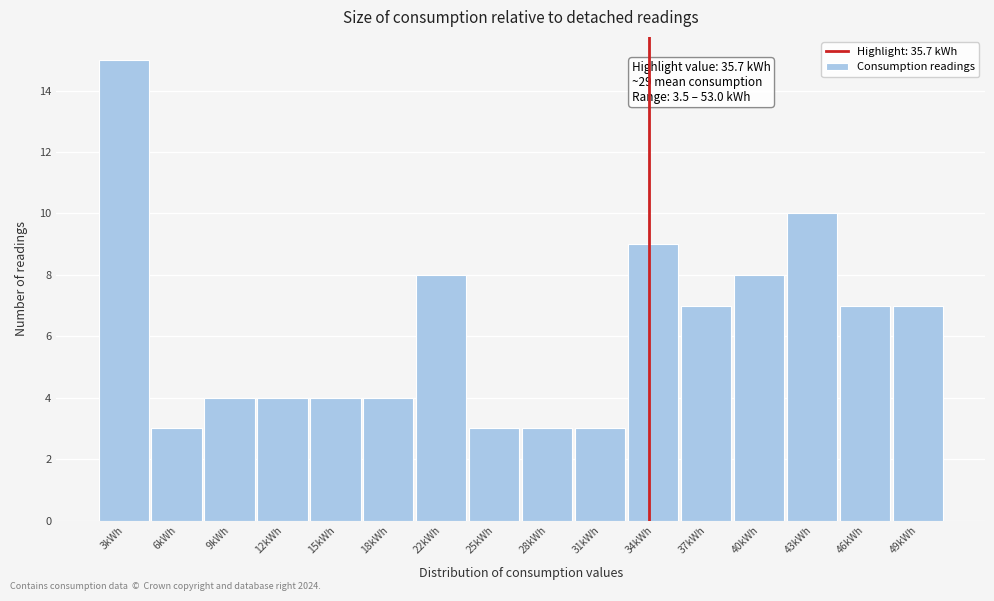

Reading left to right, list all the values displayed in this chart.

3kWh=15	6kWh=3	9kWh=4	12kWh=4	15kWh=4	18kWh=4	22kWh=8	25kWh=3	28kWh=3	31kWh=3	34kWh=9	37kWh=7	40kWh=8	43kWh=10	46kWh=7	49kWh=7